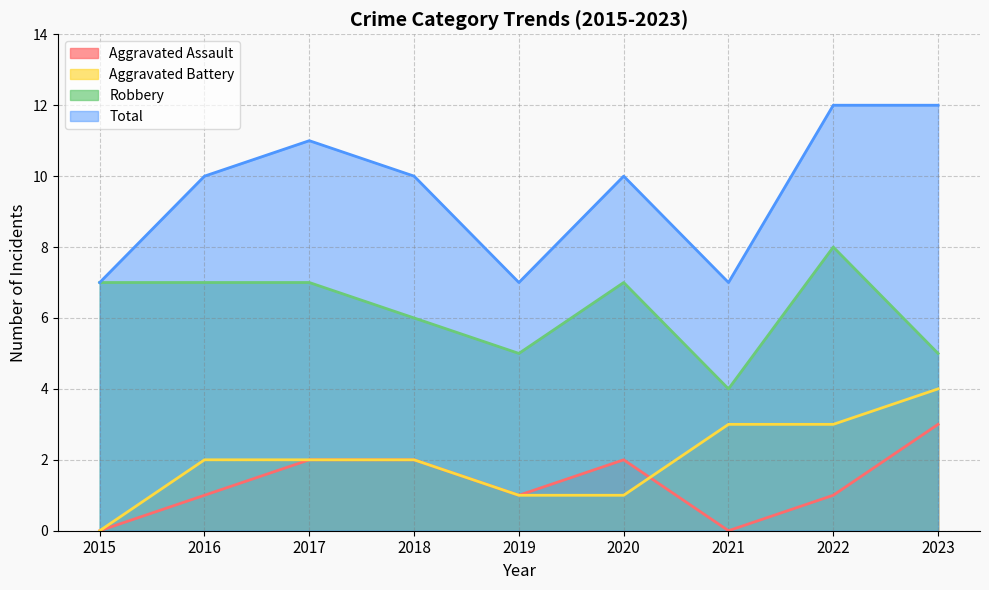

What is the difference between the Aggravated Battery values at 2020 and 2017?

1